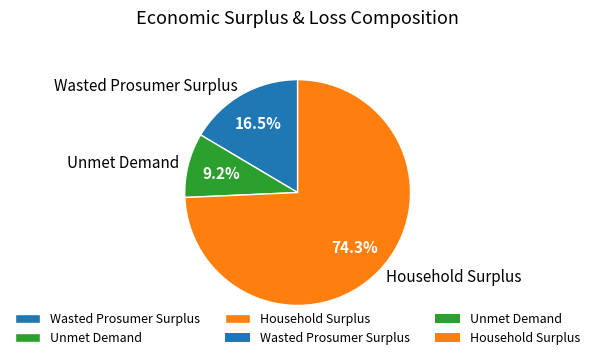

What percentage is the Unmet Demand slice, to the nearest percent?

9%